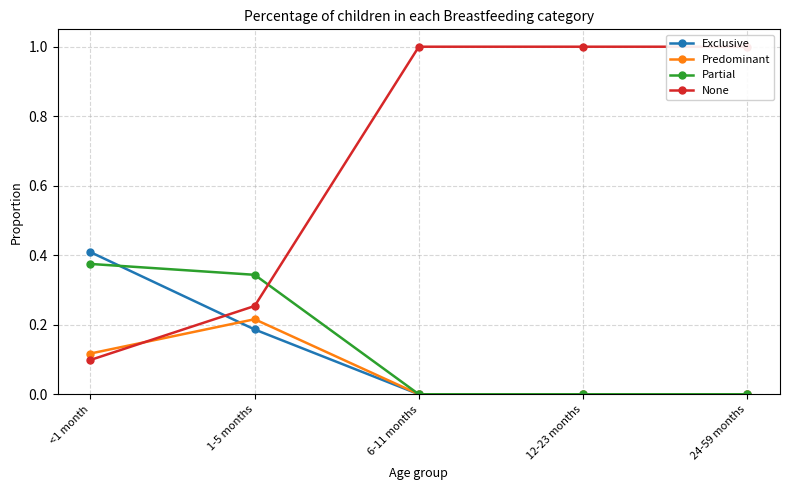

What position from the left is 24-59 months?

5